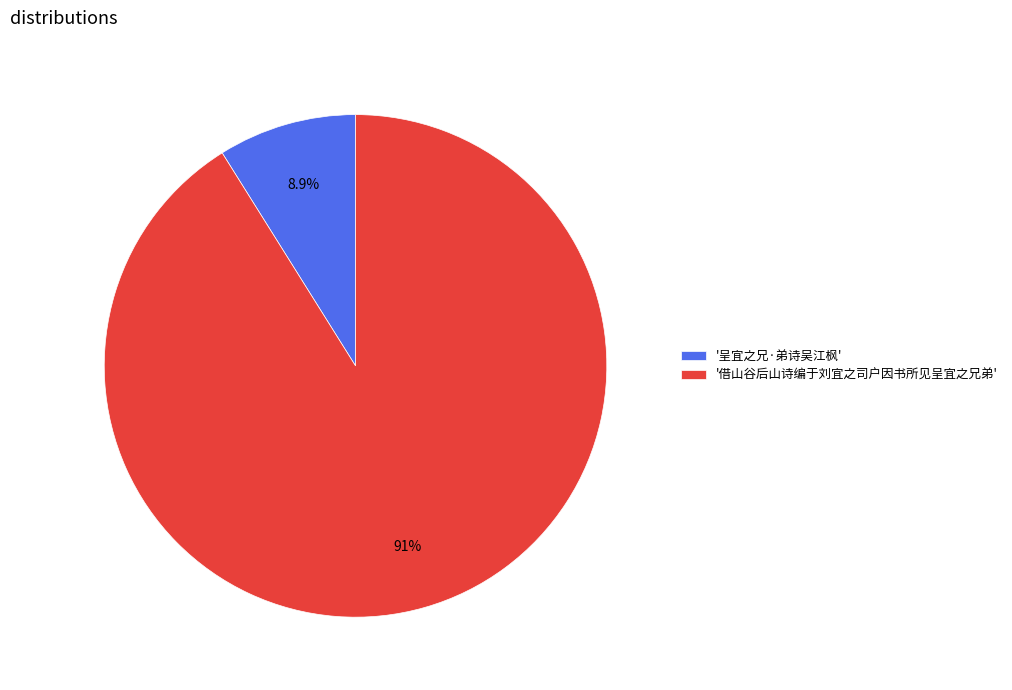

What percentage do '呈宜之兄·弟诗吴江枫' and '借山谷后山诗编于刘宜之司户因书所见呈宜之兄弟' together represent?

100.0%